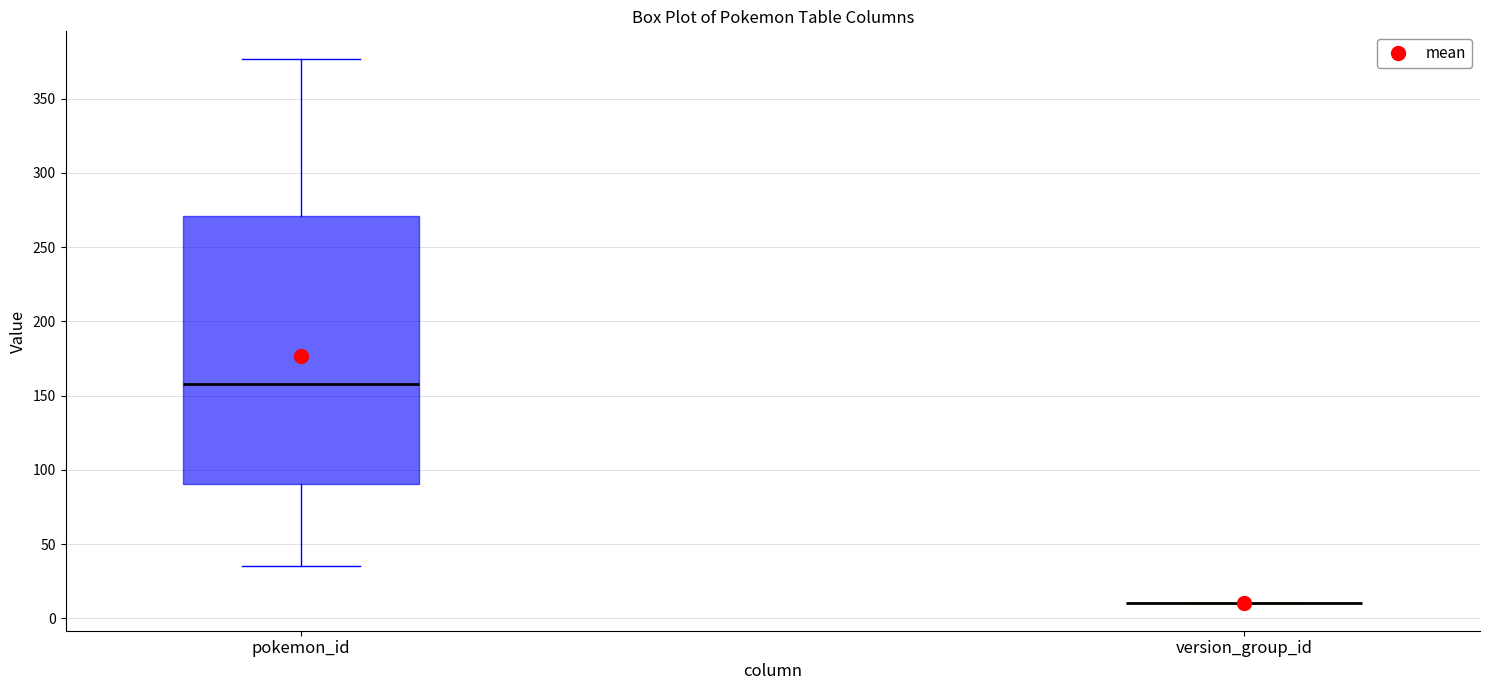

Reading left to right, read every box against the y-axis: the position of its median line, the range the box covers, and the ends of its whiskers. The values are not printed on the chart, so give them approximately, as read against the axis.

pokemon_id: median 160, box 90 to 270, whiskers 35 to 375
version_group_id: box collapsed to a line at 10, whiskers 10 to 10